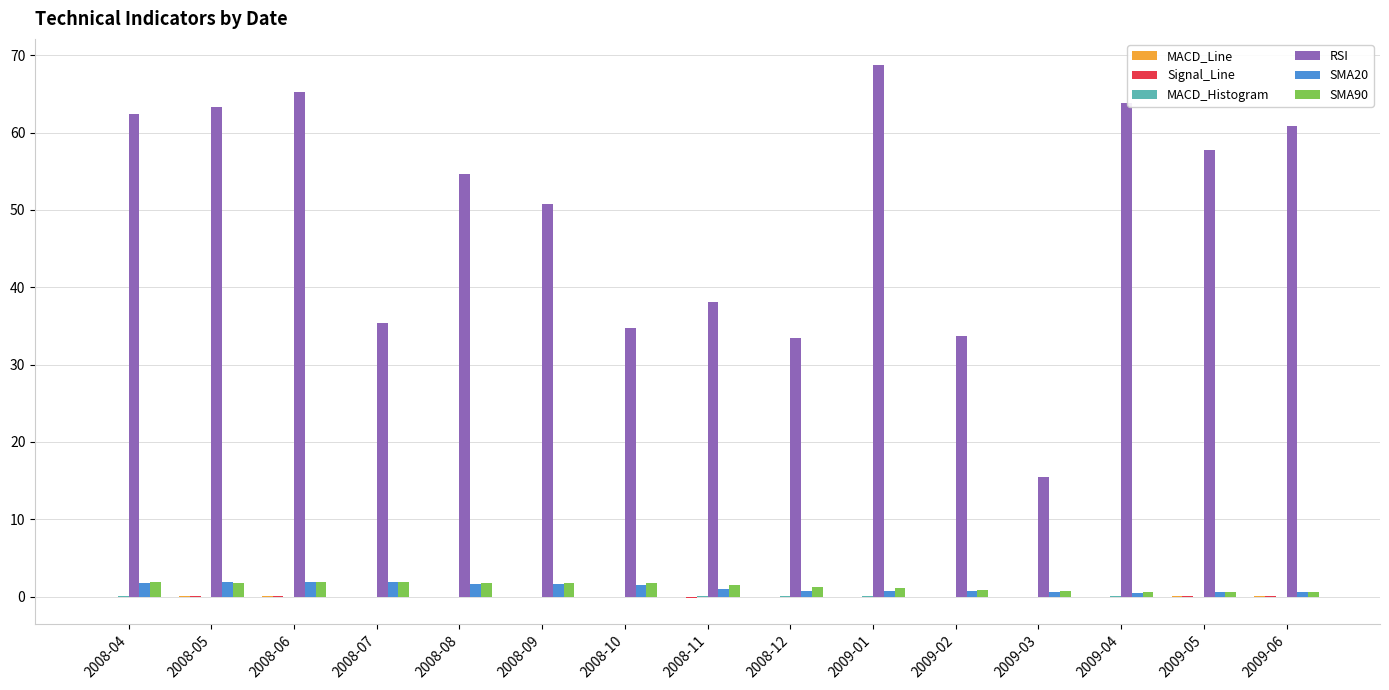

The value of SMA90 at 2009-06 is 0.6. True or false?

True